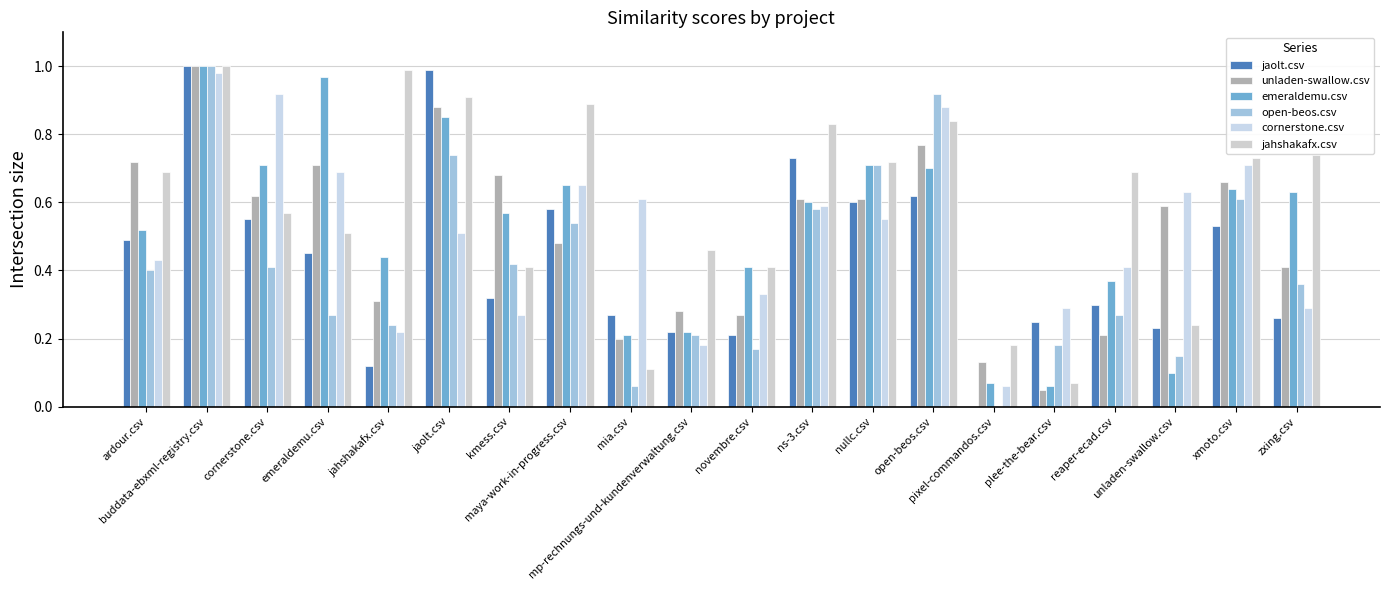

Reading left to right, transcribe all the data shown in this chart.

jaolt.csv: ardour.csv=0.5	buddata-ebxml-registry.csv=1.0	cornerstone.csv=0.6	emeraldemu.csv=0.5	jahshakafx.csv=0.1	jaolt.csv=1.0	kmess.csv=0.3	maya-work-in-progress.csv=0.6	mia.csv=0.3	mp-rechnungs-und-kundenverwaltung.csv=0.2	novembre.csv=0.2	ns-3.csv=0.7	nullc.csv=0.6	open-beos.csv=0.6	pixel-commandos.csv=0.0	plee-the-bear.csv=0.2	reaper-ecad.csv=0.3	unladen-swallow.csv=0.2	xmoto.csv=0.5	zxing.csv=0.3
unladen-swallow.csv: ardour.csv=0.7	buddata-ebxml-registry.csv=1.0	cornerstone.csv=0.6	emeraldemu.csv=0.7	jahshakafx.csv=0.3	jaolt.csv=0.9	kmess.csv=0.7	maya-work-in-progress.csv=0.5	mia.csv=0.2	mp-rechnungs-und-kundenverwaltung.csv=0.3	novembre.csv=0.3	ns-3.csv=0.6	nullc.csv=0.6	open-beos.csv=0.8	pixel-commandos.csv=0.1	plee-the-bear.csv=0.1	reaper-ecad.csv=0.2	unladen-swallow.csv=0.6	xmoto.csv=0.7	zxing.csv=0.4
emeraldemu.csv: ardour.csv=0.5	buddata-ebxml-registry.csv=1.0	cornerstone.csv=0.7	emeraldemu.csv=1.0	jahshakafx.csv=0.4	jaolt.csv=0.8	kmess.csv=0.6	maya-work-in-progress.csv=0.7	mia.csv=0.2	mp-rechnungs-und-kundenverwaltung.csv=0.2	novembre.csv=0.4	ns-3.csv=0.6	nullc.csv=0.7	open-beos.csv=0.7	pixel-commandos.csv=0.1	plee-the-bear.csv=0.1	reaper-ecad.csv=0.4	unladen-swallow.csv=0.1	xmoto.csv=0.6	zxing.csv=0.6
open-beos.csv: ardour.csv=0.4	buddata-ebxml-registry.csv=1.0	cornerstone.csv=0.4	emeraldemu.csv=0.3	jahshakafx.csv=0.2	jaolt.csv=0.7	kmess.csv=0.4	maya-work-in-progress.csv=0.5	mia.csv=0.1	mp-rechnungs-und-kundenverwaltung.csv=0.2	novembre.csv=0.2	ns-3.csv=0.6	nullc.csv=0.7	open-beos.csv=0.9	pixel-commandos.csv=0.0	plee-the-bear.csv=0.2	reaper-ecad.csv=0.3	unladen-swallow.csv=0.1	xmoto.csv=0.6	zxing.csv=0.4
cornerstone.csv: ardour.csv=0.4	buddata-ebxml-registry.csv=1.0	cornerstone.csv=0.9	emeraldemu.csv=0.7	jahshakafx.csv=0.2	jaolt.csv=0.5	kmess.csv=0.3	maya-work-in-progress.csv=0.7	mia.csv=0.6	mp-rechnungs-und-kundenverwaltung.csv=0.2	novembre.csv=0.3	ns-3.csv=0.6	nullc.csv=0.6	open-beos.csv=0.9	pixel-commandos.csv=0.1	plee-the-bear.csv=0.3	reaper-ecad.csv=0.4	unladen-swallow.csv=0.6	xmoto.csv=0.7	zxing.csv=0.3
jahshakafx.csv: ardour.csv=0.7	buddata-ebxml-registry.csv=1.0	cornerstone.csv=0.6	emeraldemu.csv=0.5	jahshakafx.csv=1.0	jaolt.csv=0.9	kmess.csv=0.4	maya-work-in-progress.csv=0.9	mia.csv=0.1	mp-rechnungs-und-kundenverwaltung.csv=0.5	novembre.csv=0.4	ns-3.csv=0.8	nullc.csv=0.7	open-beos.csv=0.8	pixel-commandos.csv=0.2	plee-the-bear.csv=0.1	reaper-ecad.csv=0.7	unladen-swallow.csv=0.2	xmoto.csv=0.7	zxing.csv=0.7